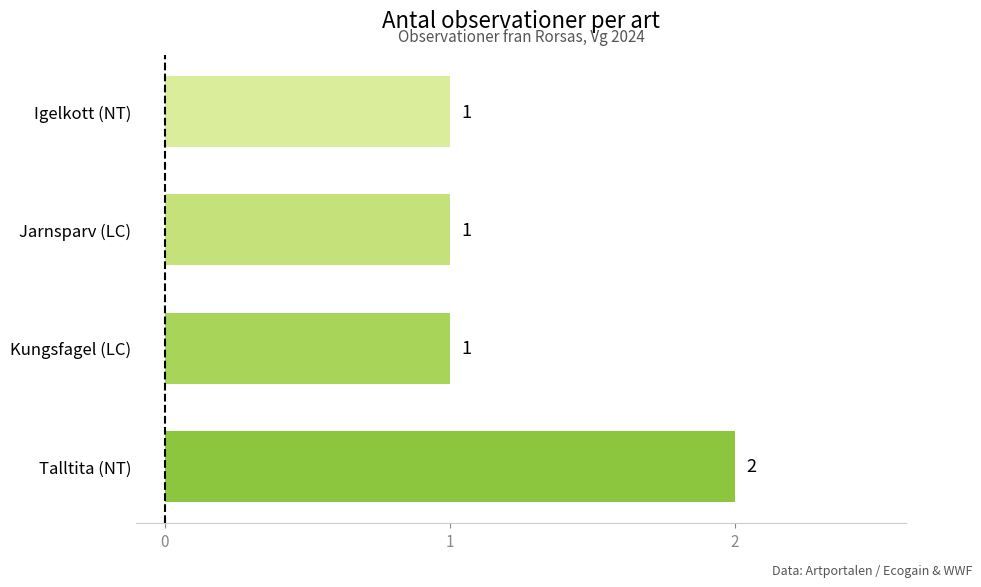

True or false: the data shows 1 at Igelkott (NT).

True